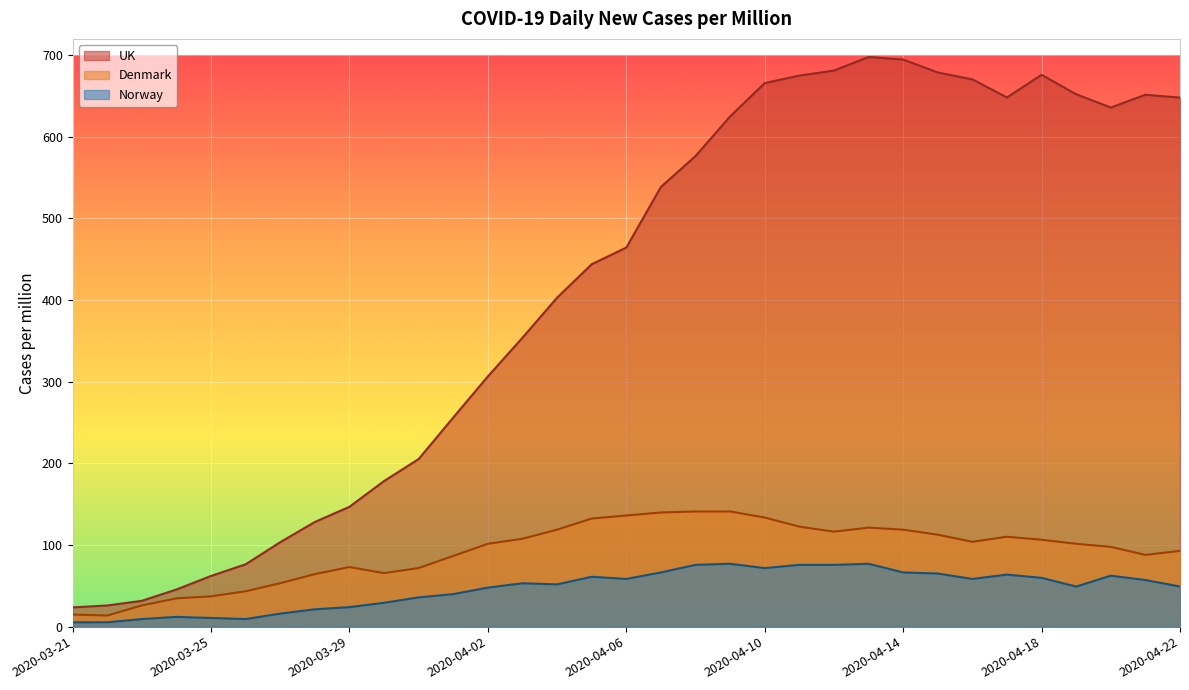

Rank the series by their maximum value, from highest to lowest.

UK, Denmark, Norway